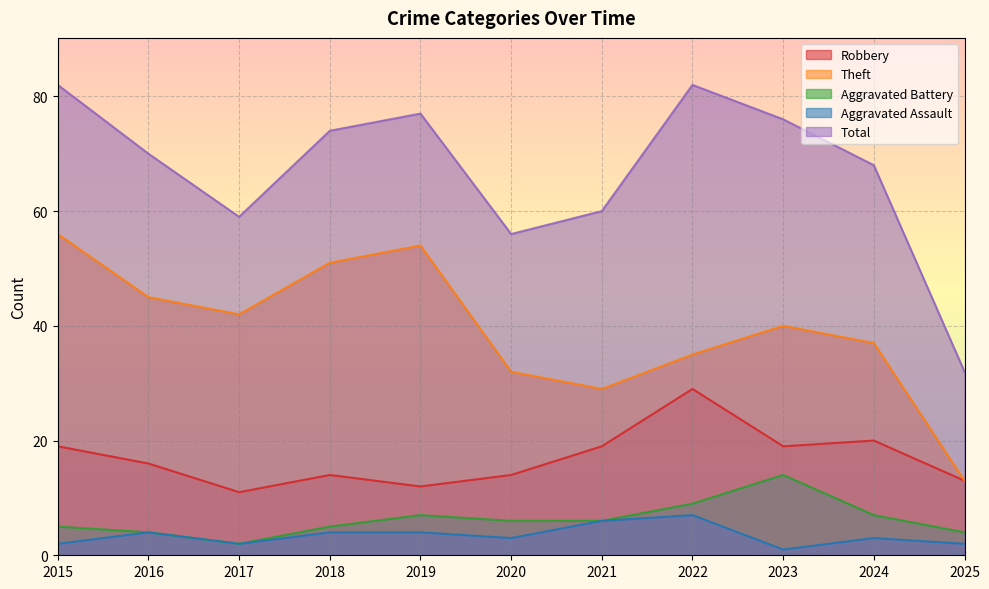

Between 2019 and 2024, which series saw the biggest shift?

Theft